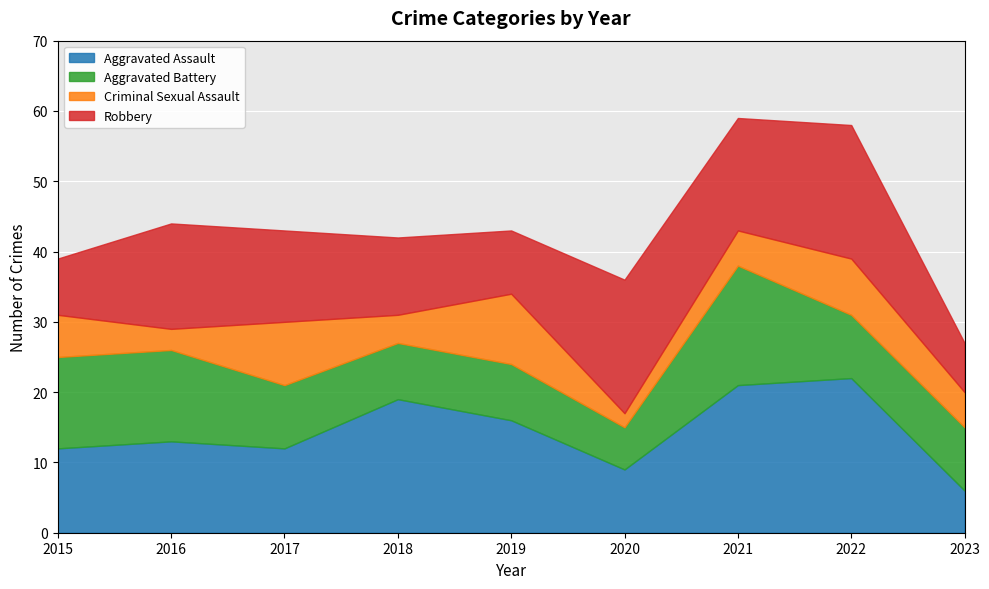

True or false: Robbery has a value of 19 at 2020.

True